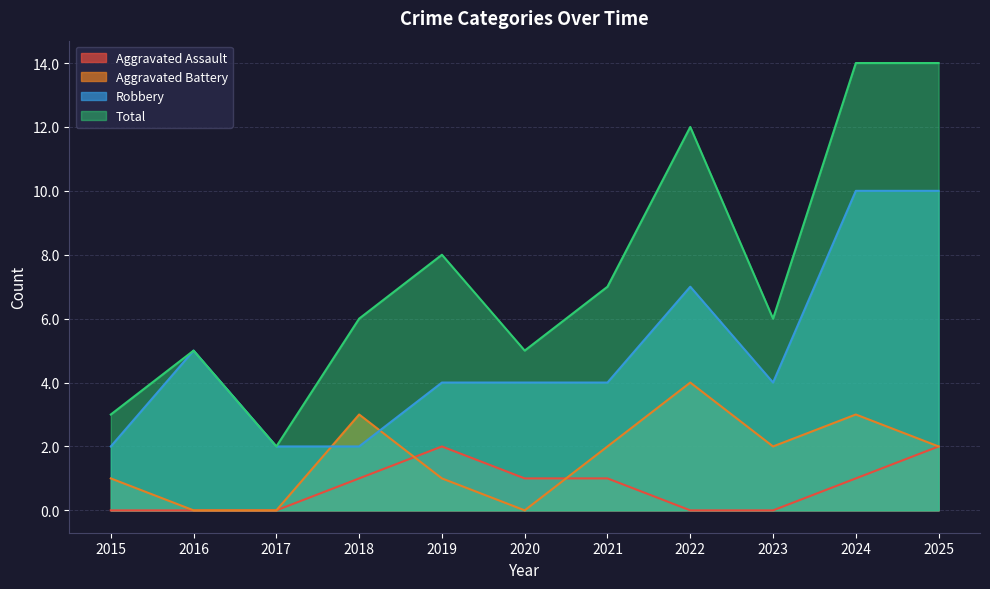

What is the difference between the highest and lowest values at 2021?

6